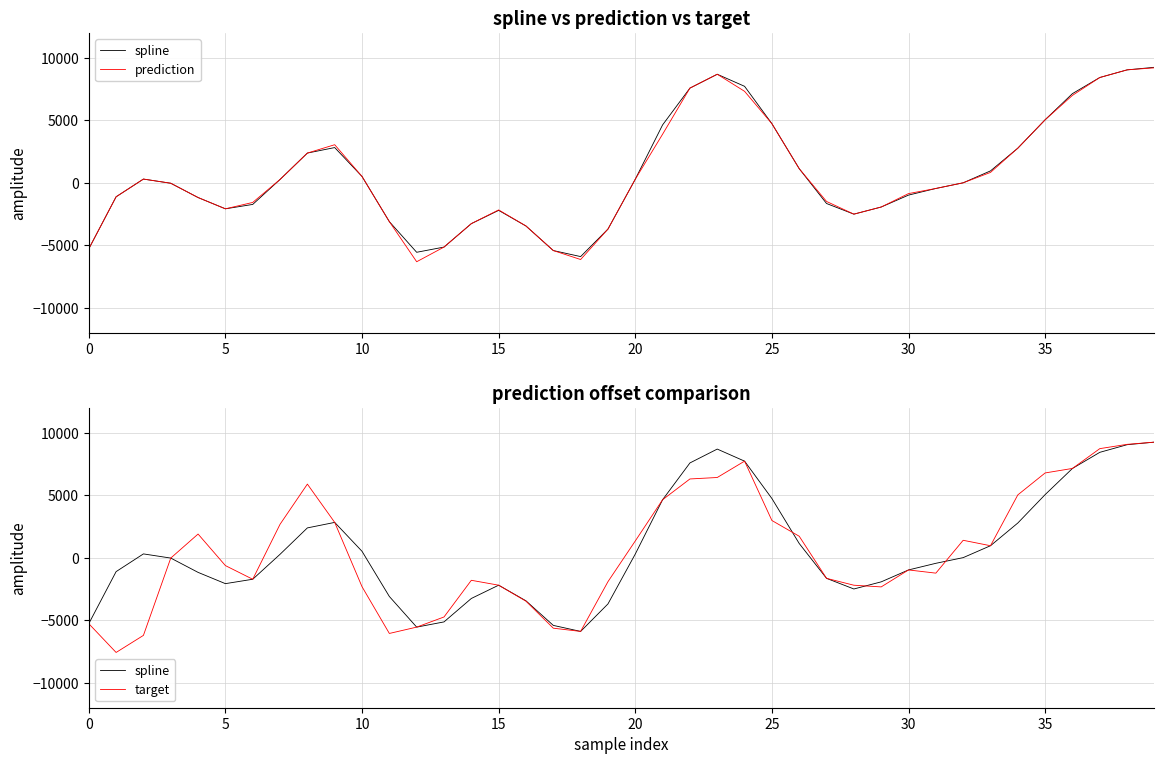

At which label is prediction closest to 1448?

26